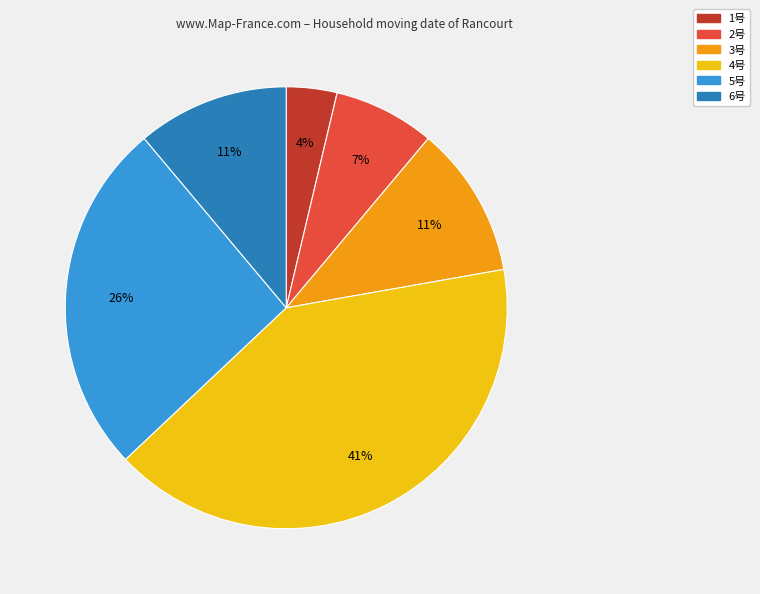

Which has a higher value, 3号 or 1号?

3号